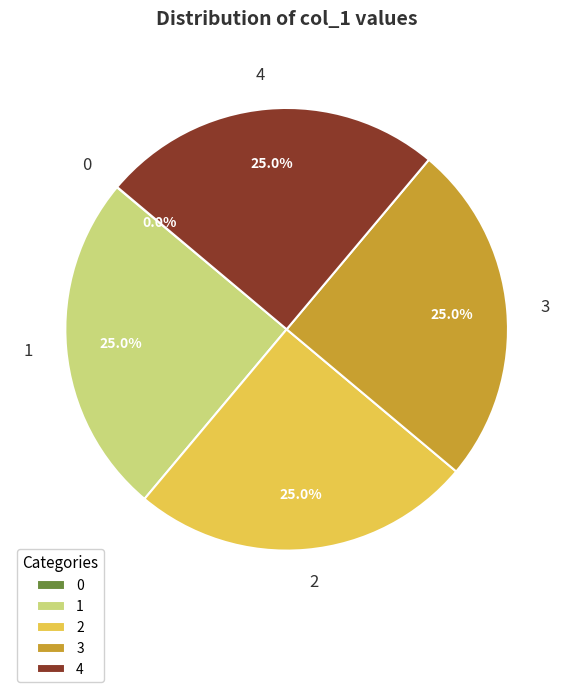

What percentage is the 2 slice, to the nearest percent?

25%